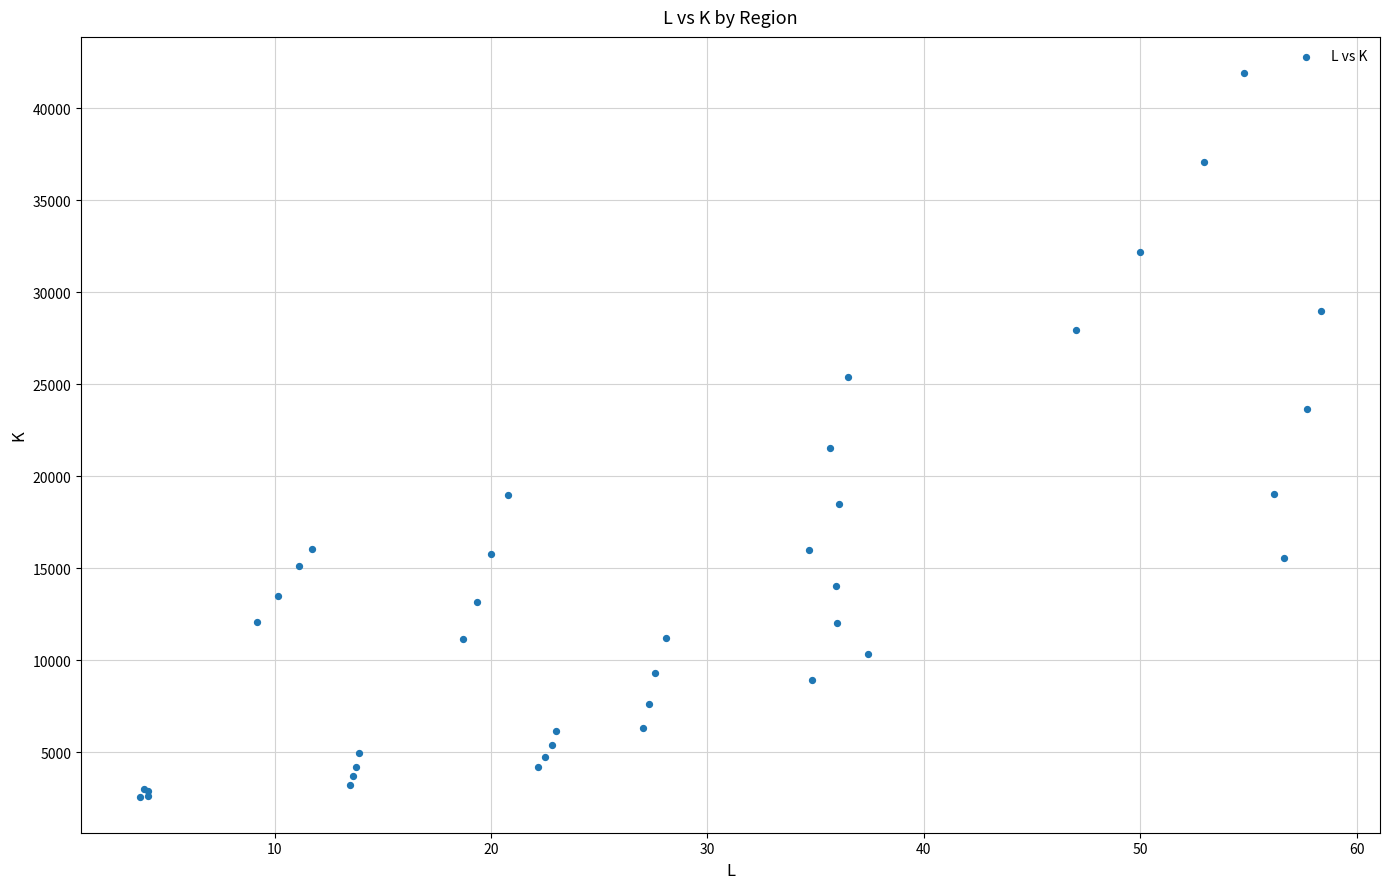

What Y value in the scatter plot is closest to 22256?

21527.8